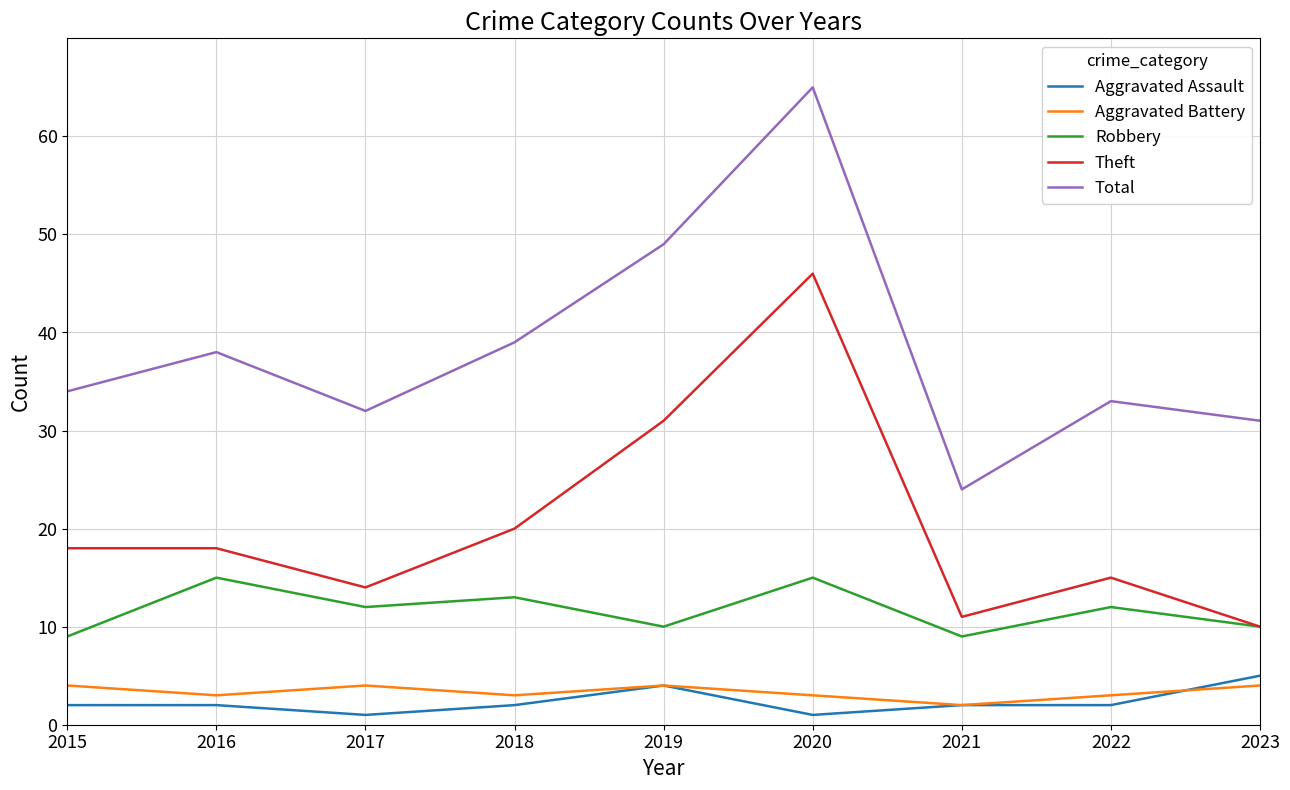

What is the highest value of the Aggravated Assault series?

5